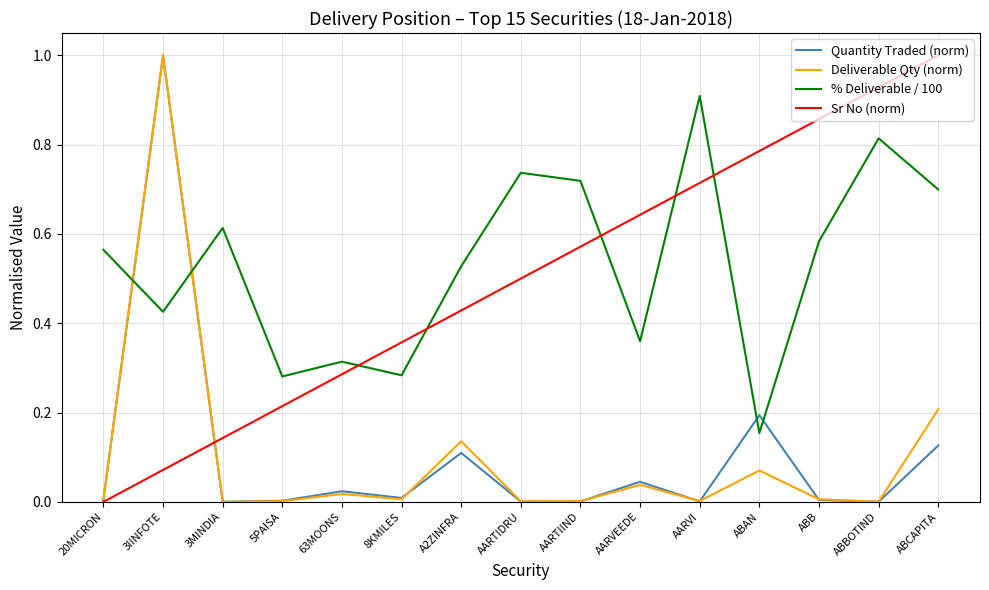

Which series changed the most between 3MINDIA and A2ZINFRA?

Sr No (norm)